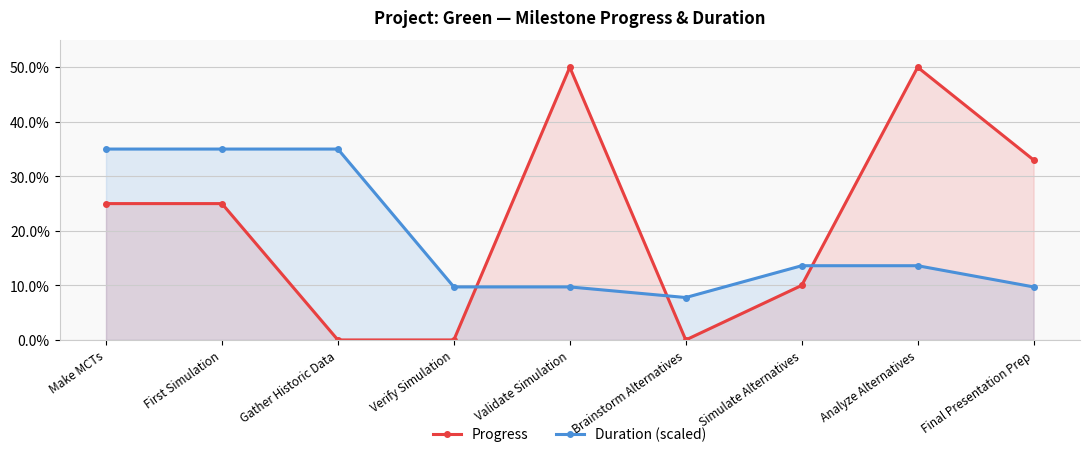

What is the label of the 2nd point from the right?

Analyze Alternatives